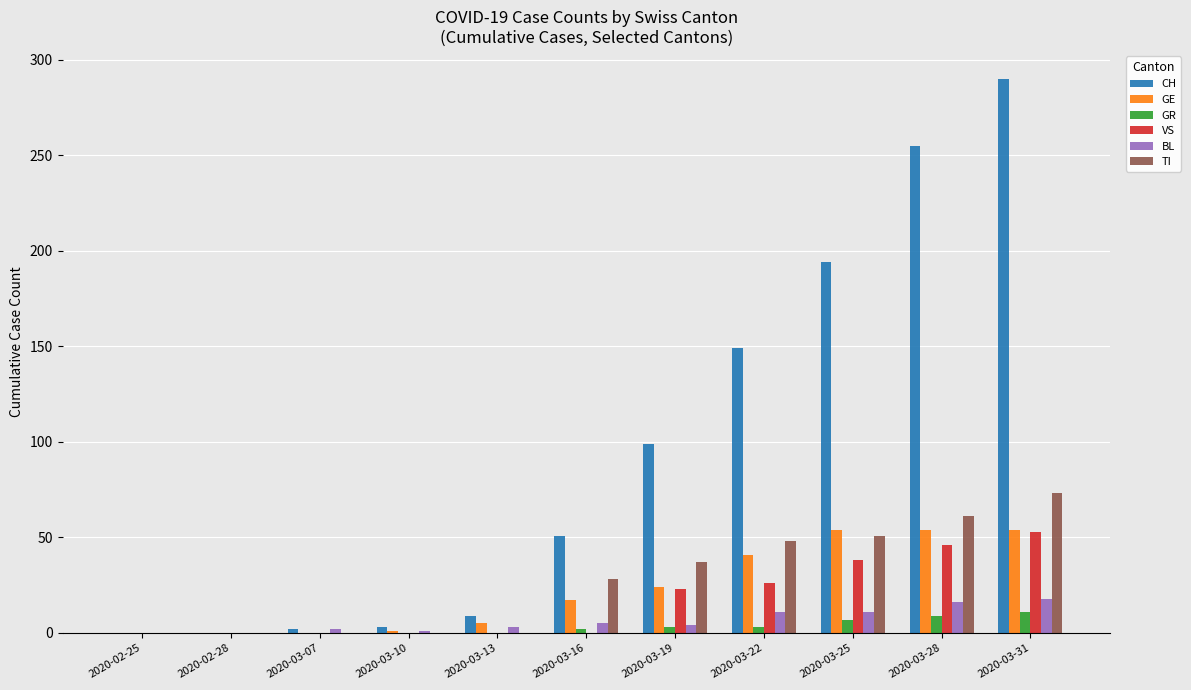

Where is CH nearest to the value 145?

2020-03-22